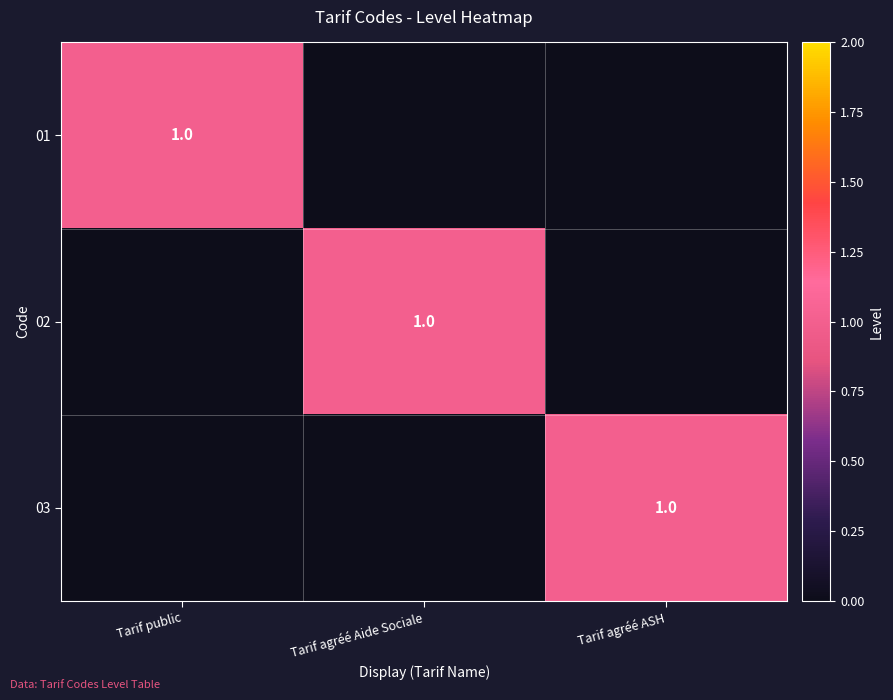

At which category is the sum across all series the highest?

Tarif public